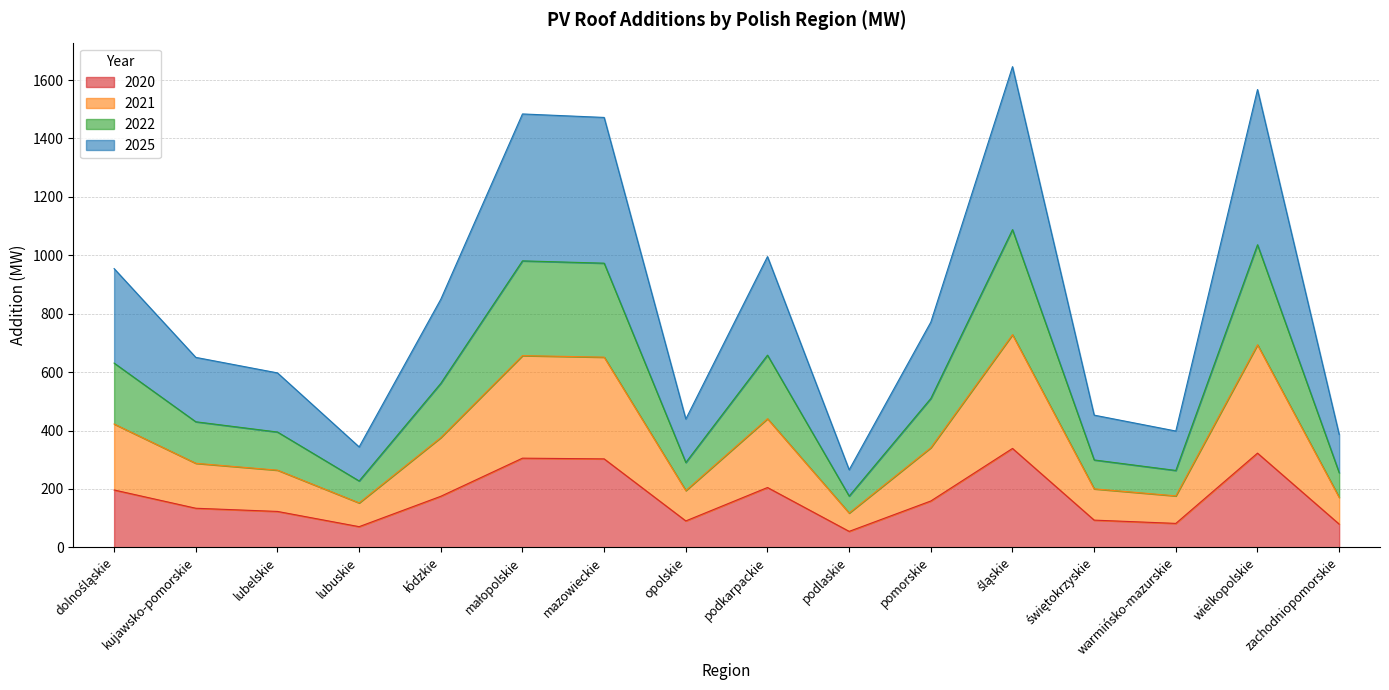

How many interior local valleys does the 2022 series have?

4